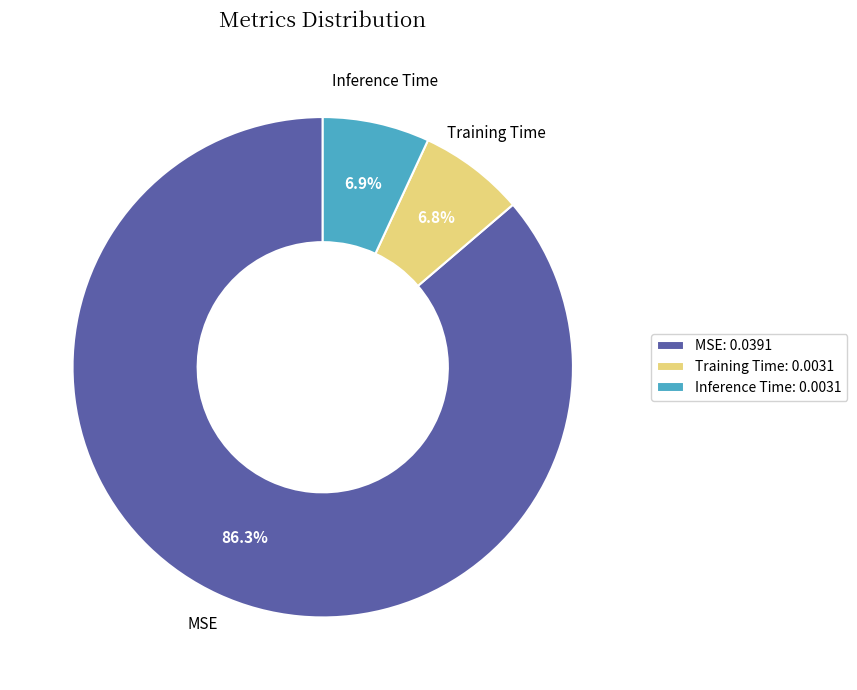

Count the number of slices in the pie.

3